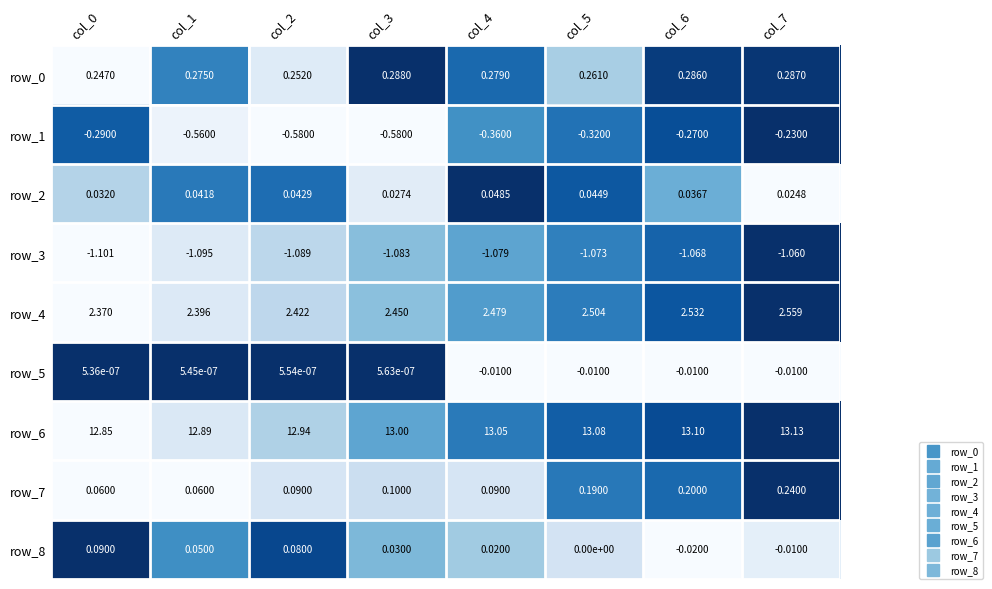

Read the row_8 value at col_2.

0.1